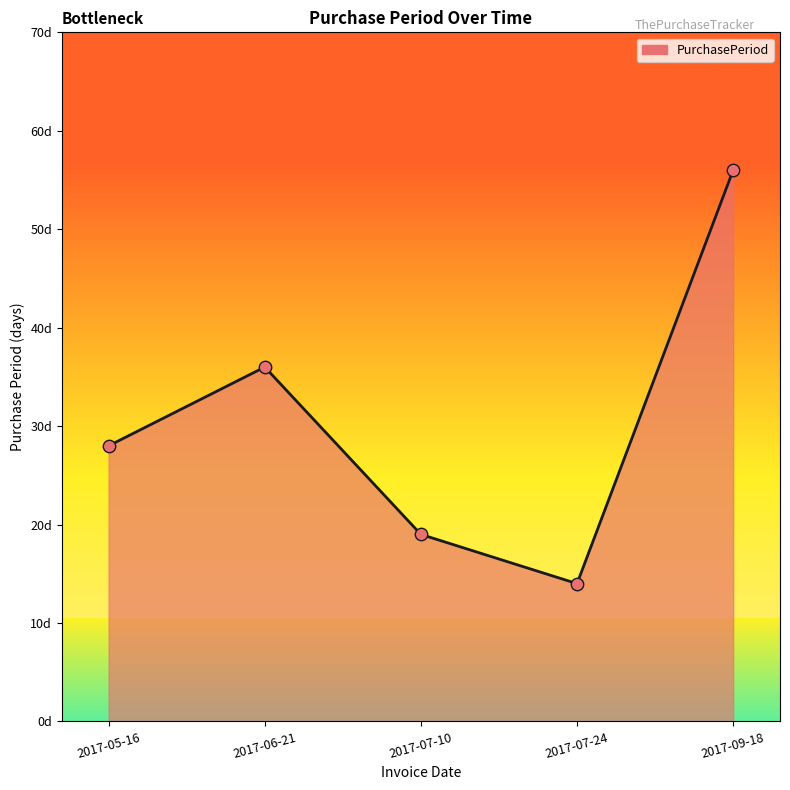

Between 2017-05-16 and 2017-06-21, which is larger?

2017-06-21